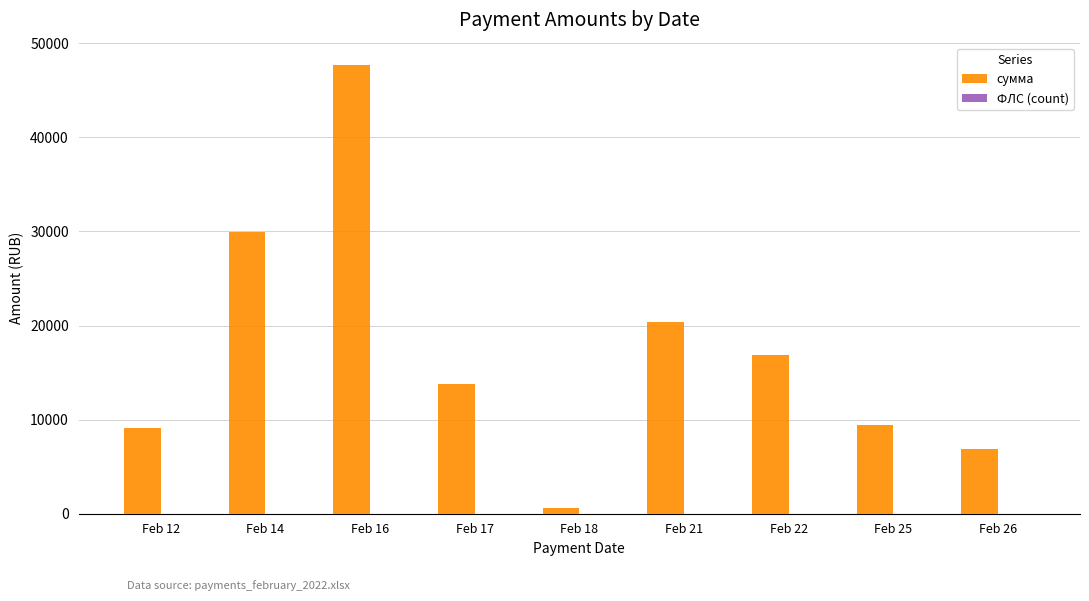

Which label corresponds to the largest value in the chart?

Feb 16